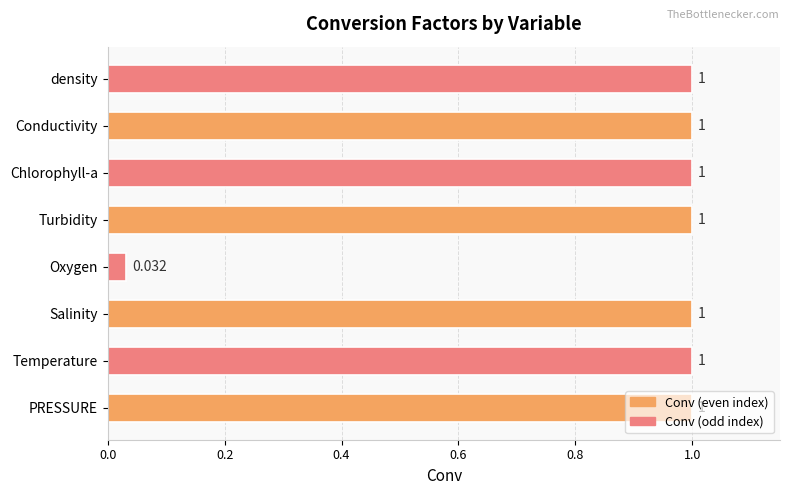

At which category does the chart reach its minimum across all series?

Oxygen